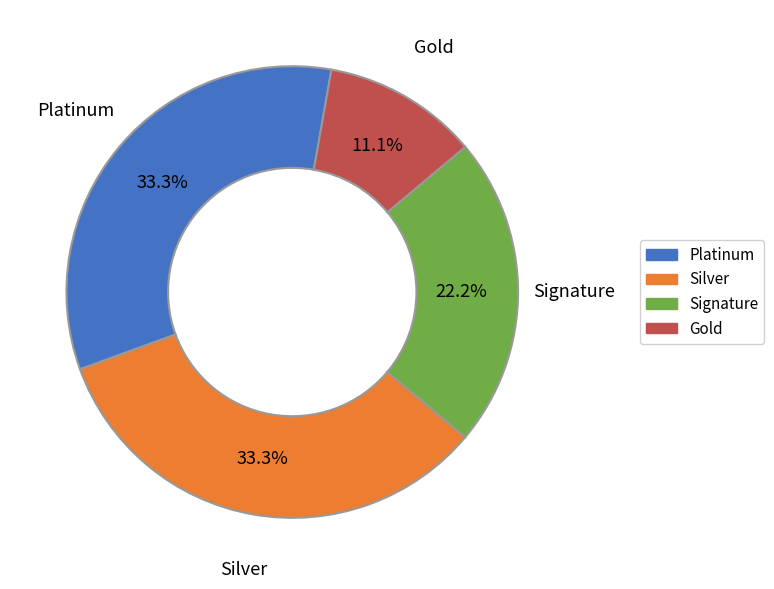

To the nearest percent, what is the average slice percentage?

25%